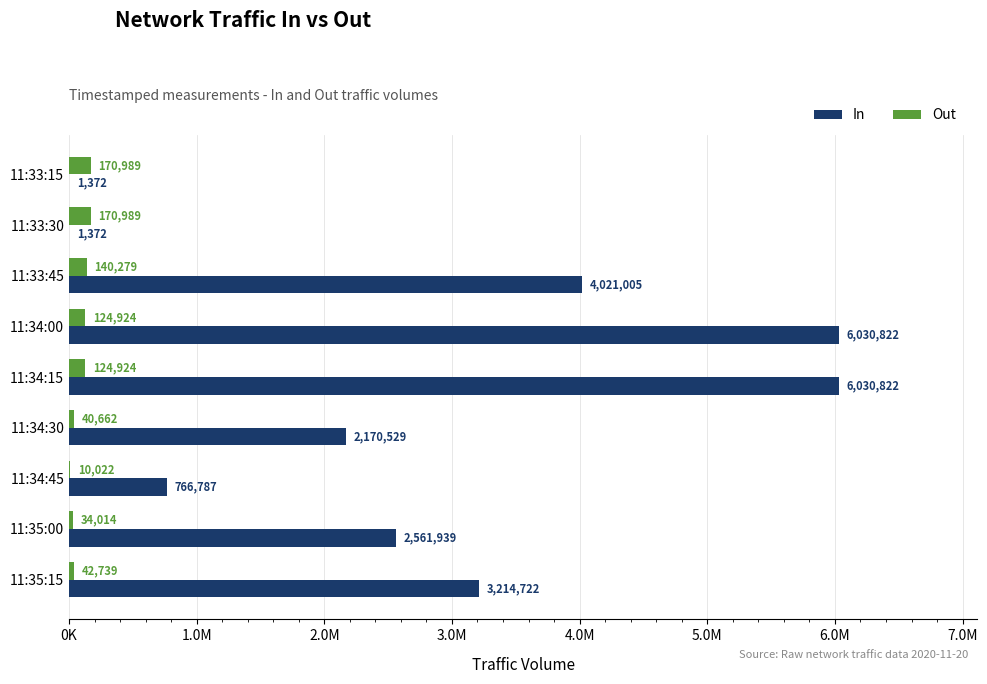

What are all the series names shown in the legend?

In, Out